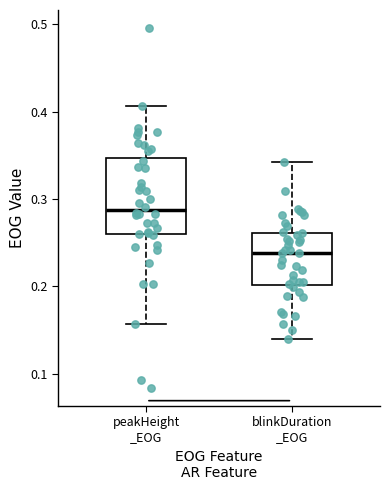

Where is the lower edge of the box for blinkDuration _EOG on the y-axis? The values are not printed on the chart, so give them approximately, as read against the axis.

0.20